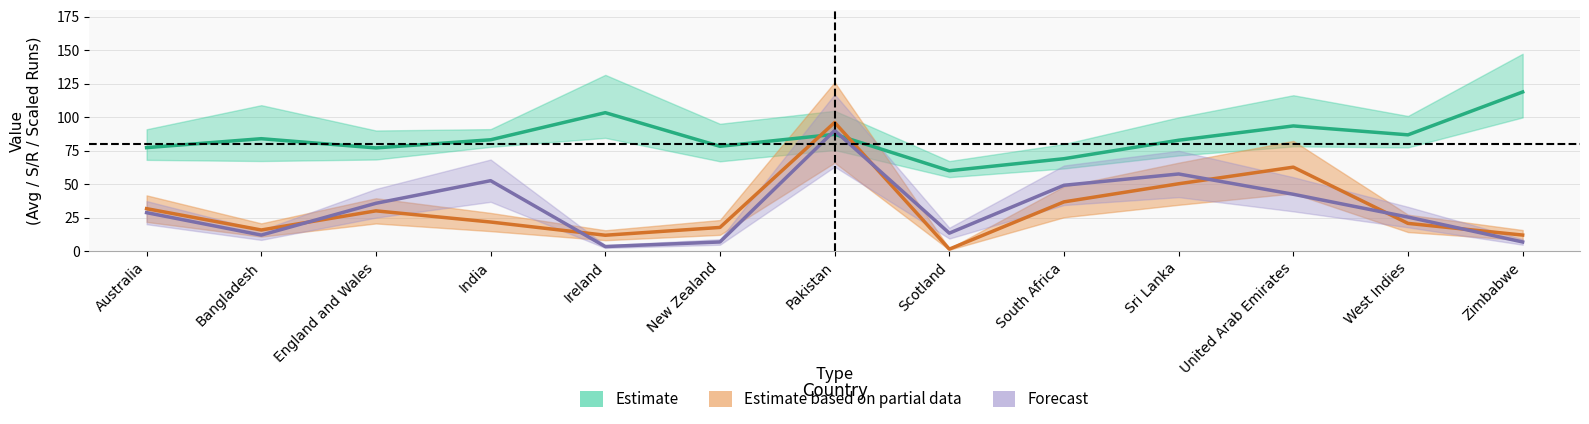

Where is the first local minimum for Ca?

Bangladesh